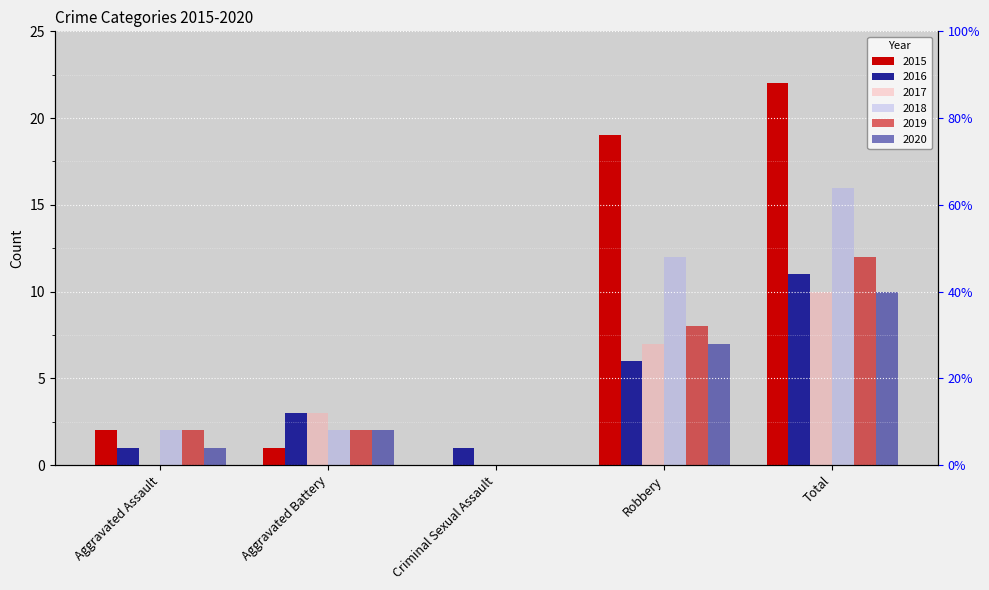

Count the number of data series in this chart.

6